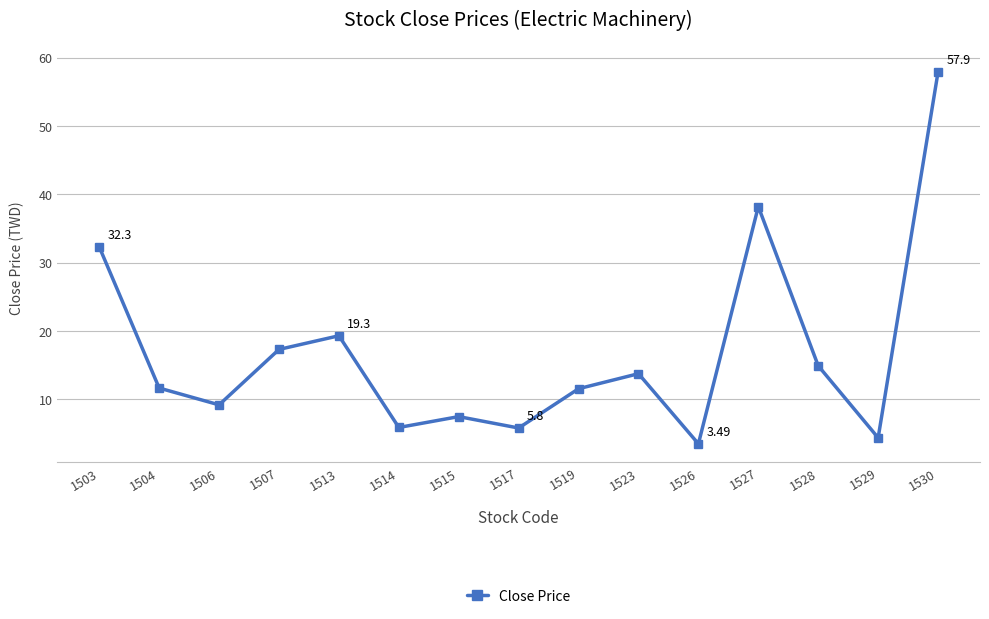

What is the difference between the second highest and second lowest values?

33.8